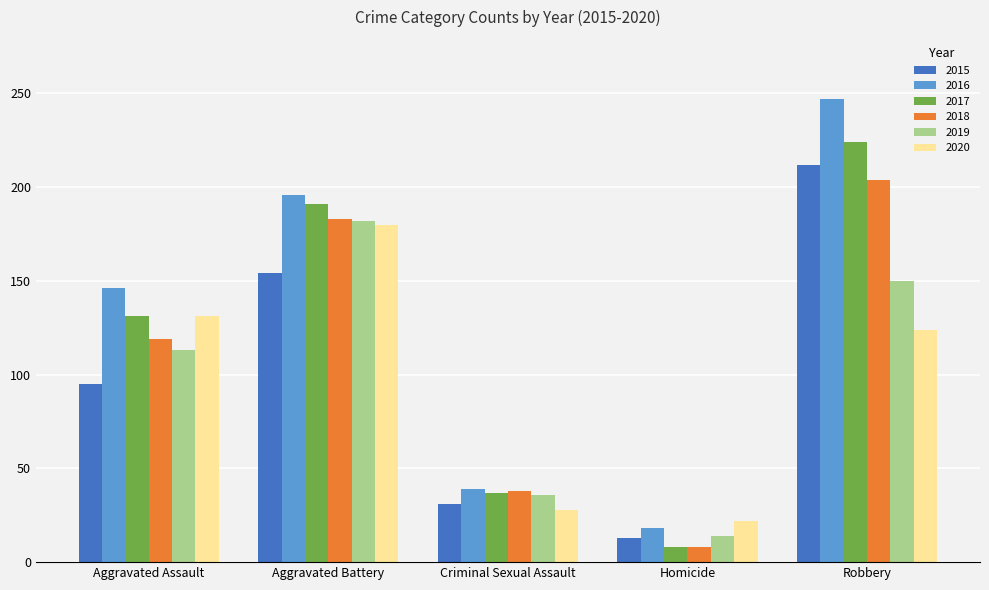

What value does the 2018 series have at Robbery?

204